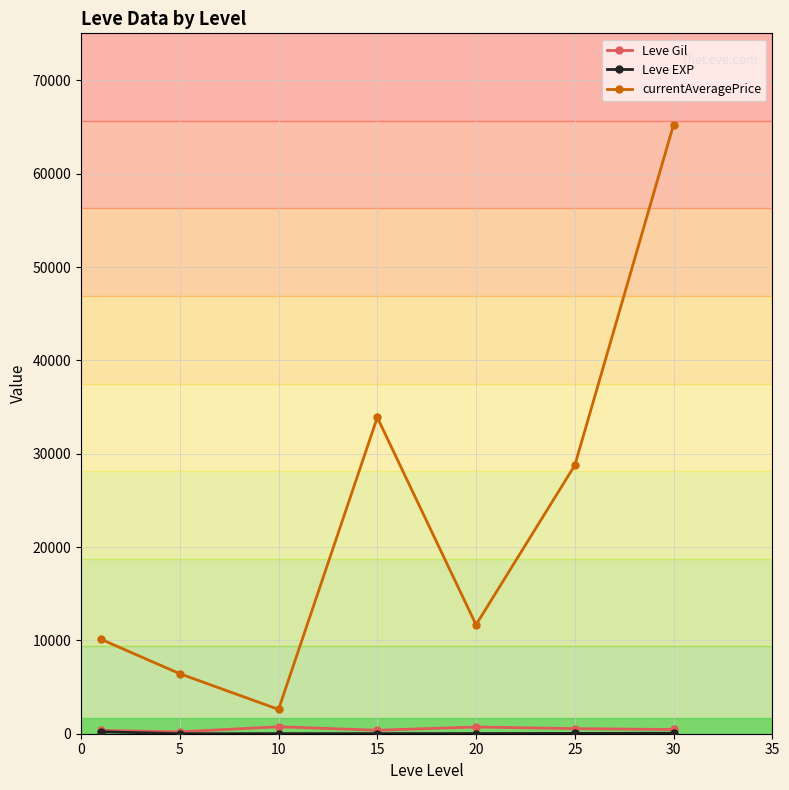

What is the greatest value displayed?

65249.7